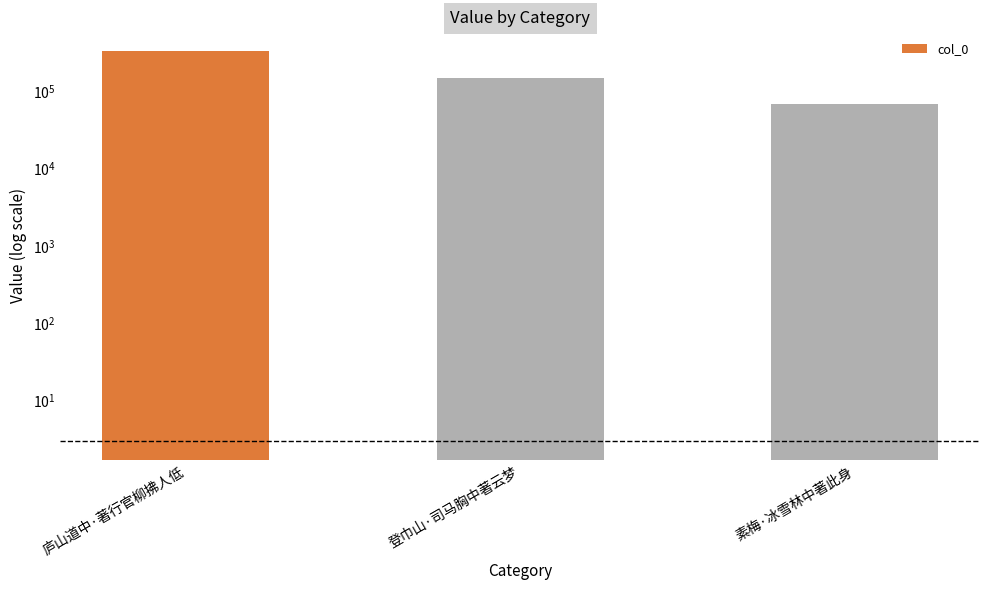

What position from the left is 庐山道中·著行官柳拂人低?

1